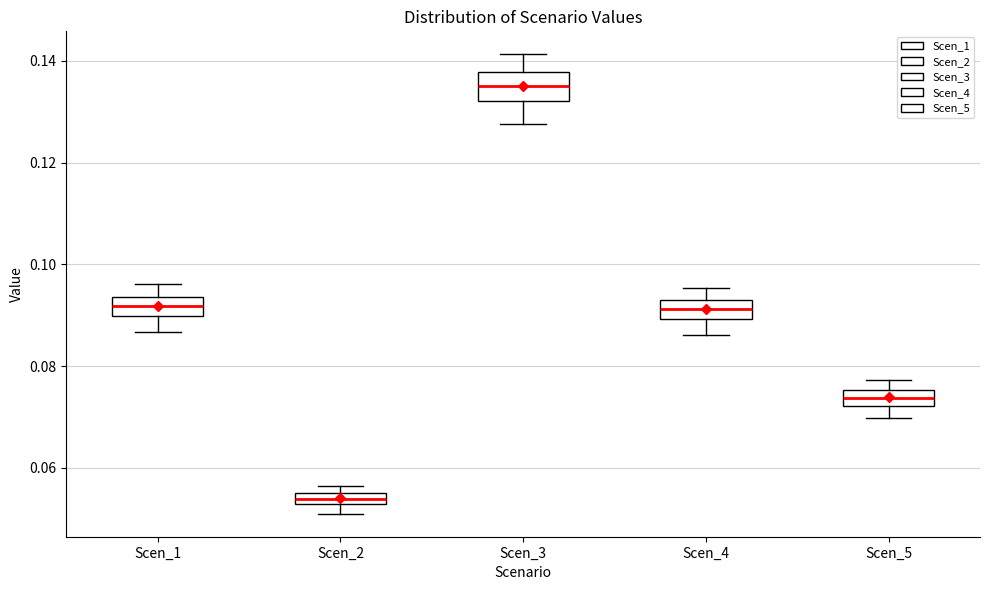

Which box's median line is the highest?

Scen_3